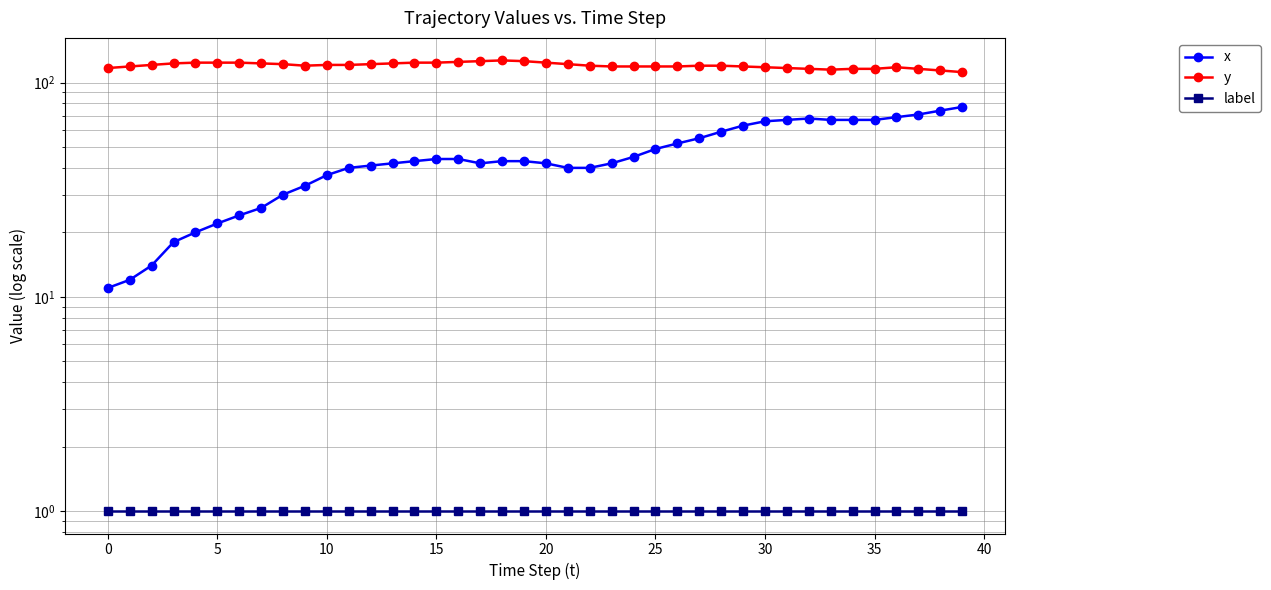

What is the value of the y point at the 39th from the left?

114